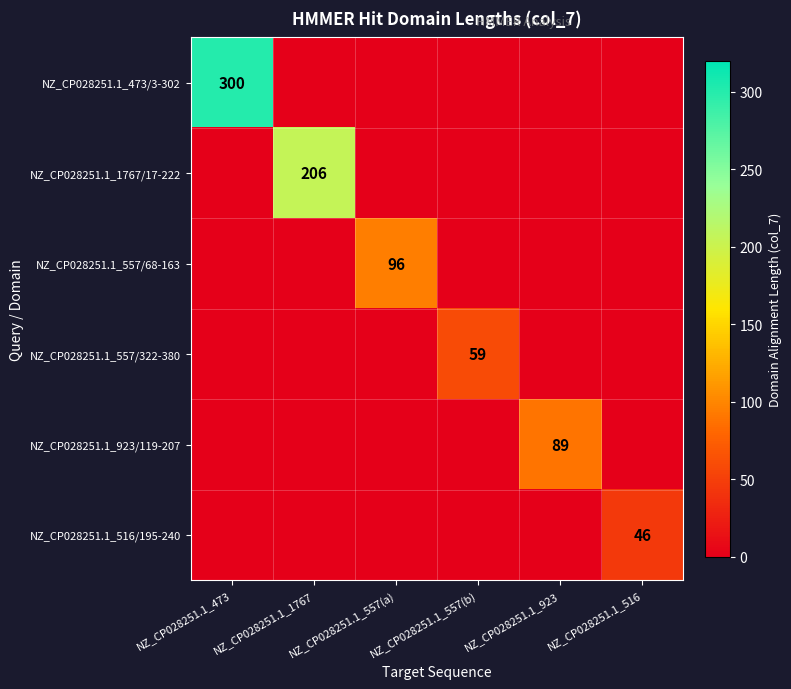

The value of NZ_CP028251.1_1767/17-222 at NZ_CP028251.1_1767 is 206. True or false?

True